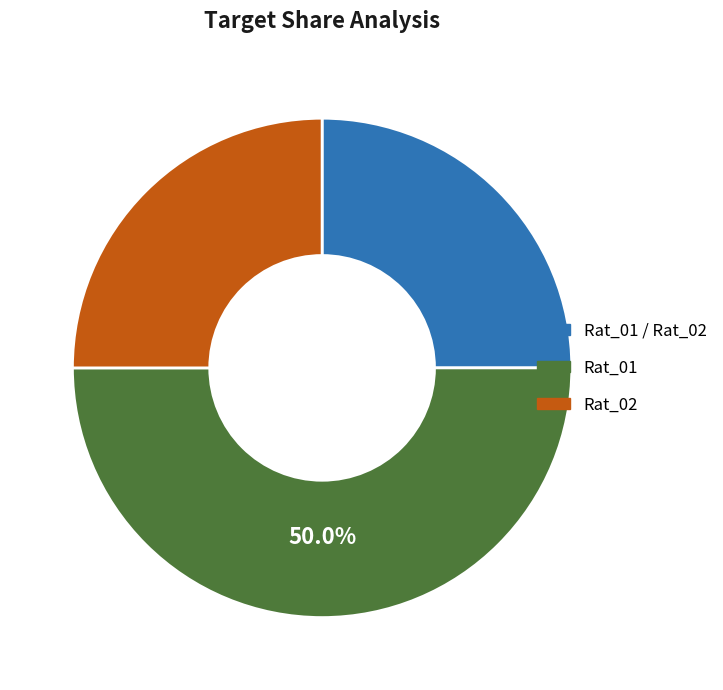

How many segments does this pie chart have?

3